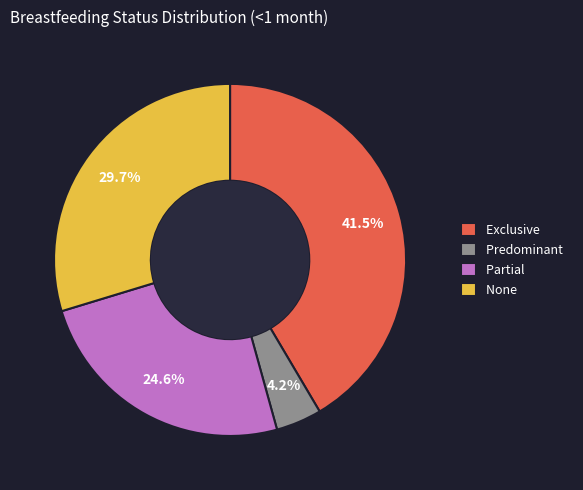

The Predominant slice represents 4% of the pie. True or false?

True